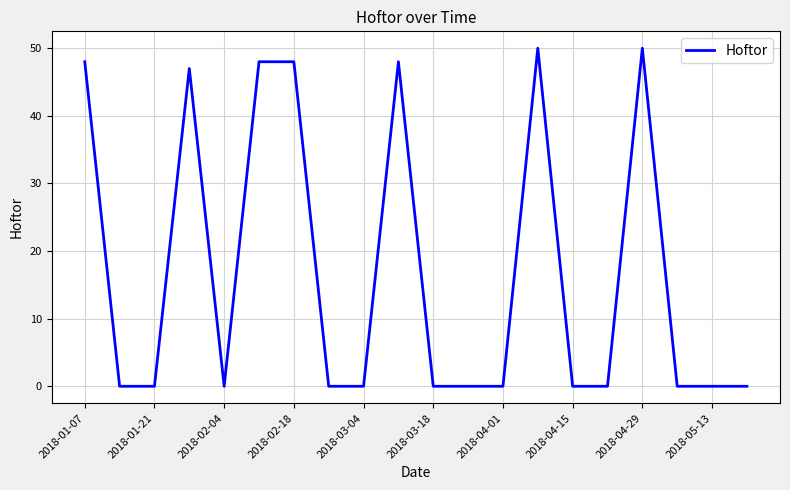

Reading left to right, list all the values displayed in this chart.

48	0	0	47	0	48	48	0	0	48	0	0	0	50	0	0	50	0	0	0